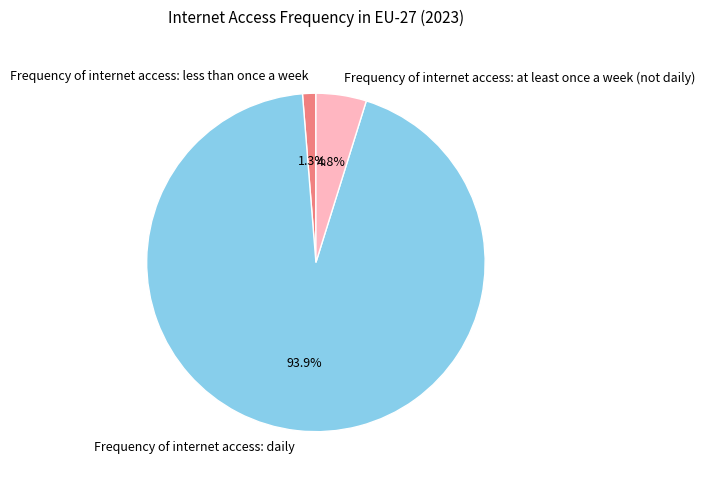

Rank the categories by value from highest to lowest.

Frequency of internet access: daily, Frequency of internet access: at least once a week (not daily), Frequency of internet access: less than once a week